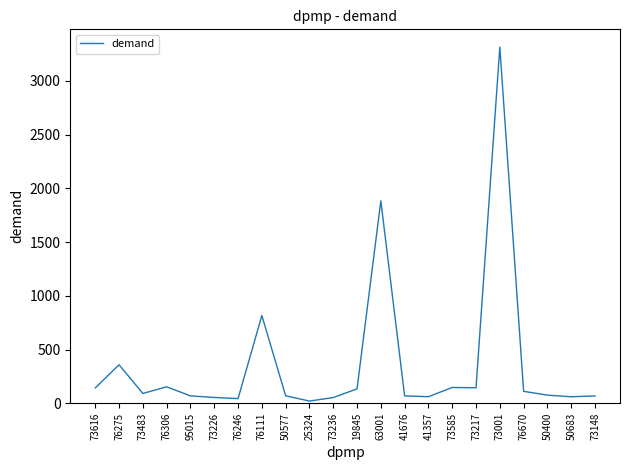

The chart shows a value of 357.9 at 76275. True or false?

True